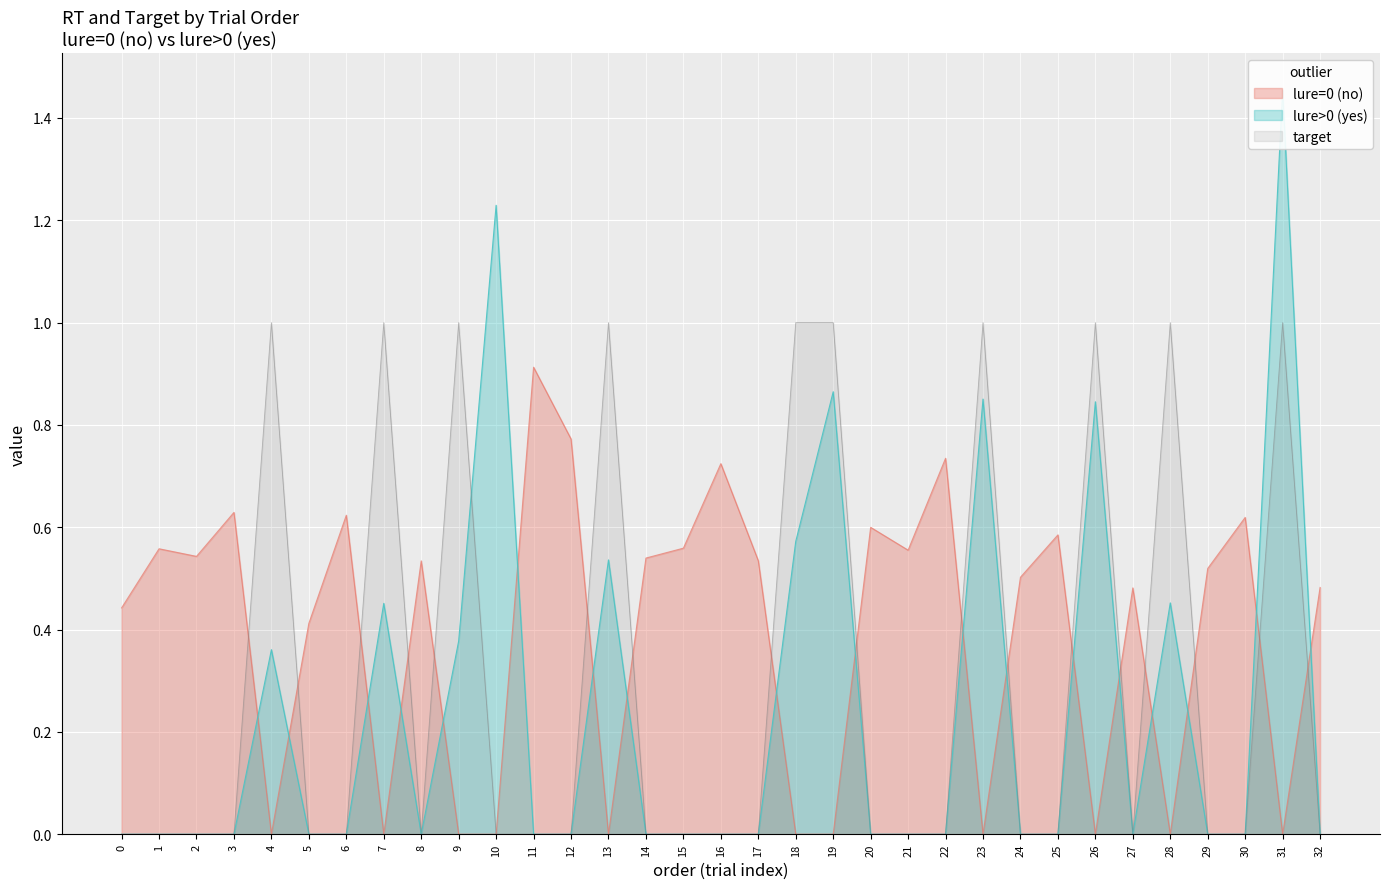

Is it true that lure=0 (no) equals -0.4 at 10?

False